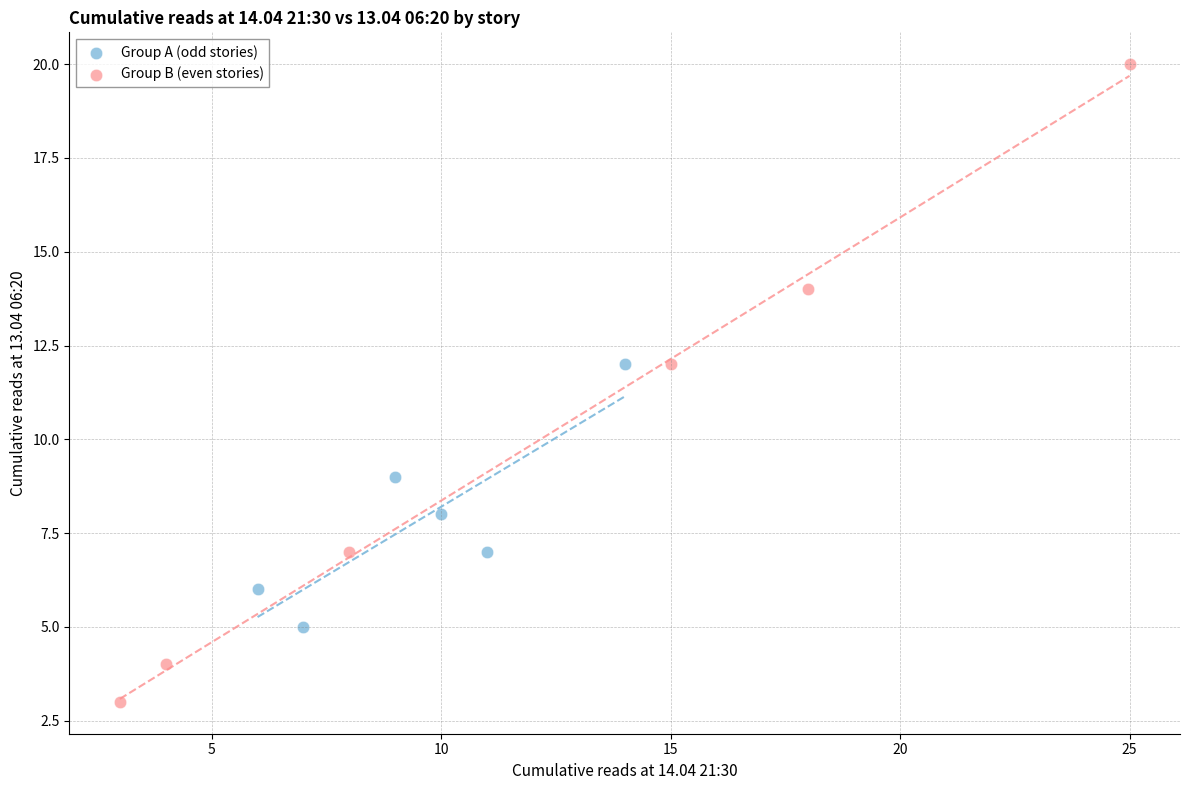

What are all the series names shown in the legend?

Group A (odd stories), Group B (even stories)